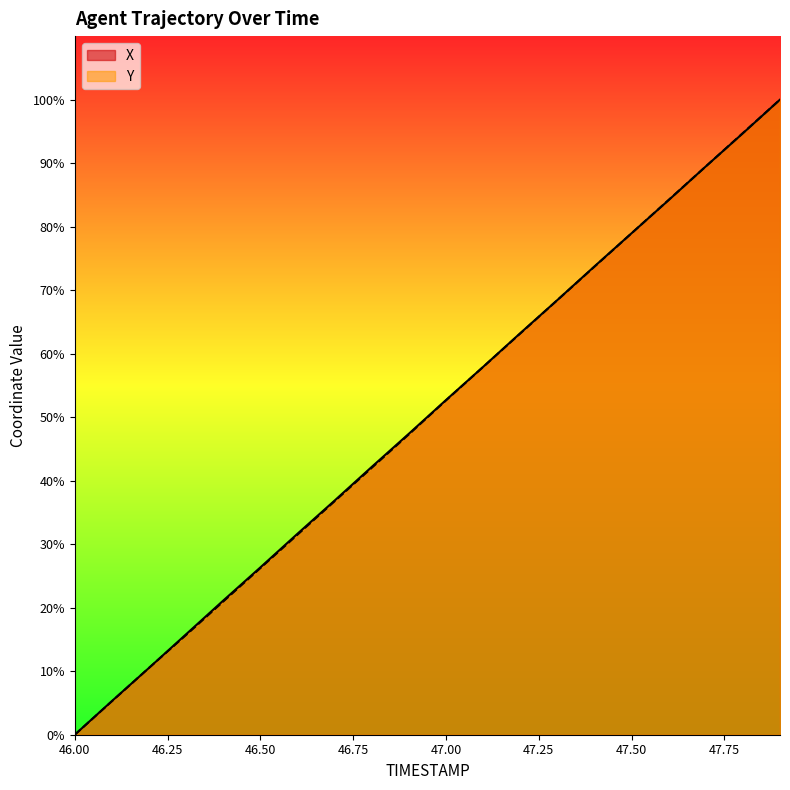

At which label is Y closest to 50?

47.0